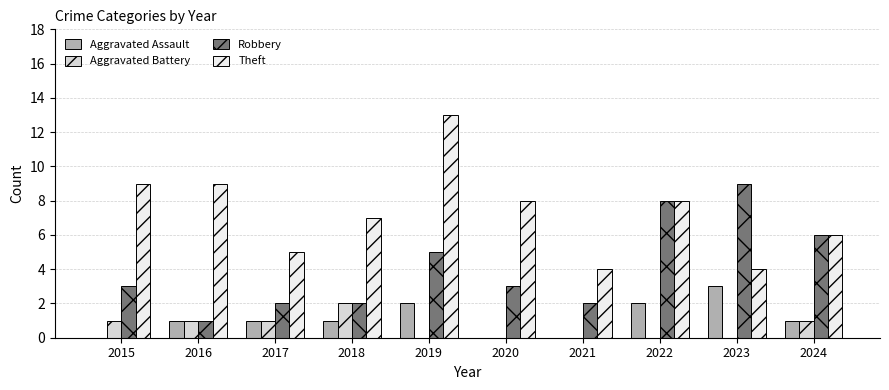

True or false: Theft has a value of 4 at 2024.

False